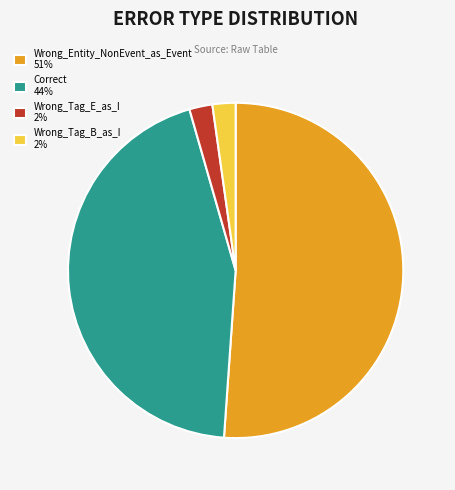

Does Wrong_Entity_NonEvent_as_Event represent more than half of the total?

Yes